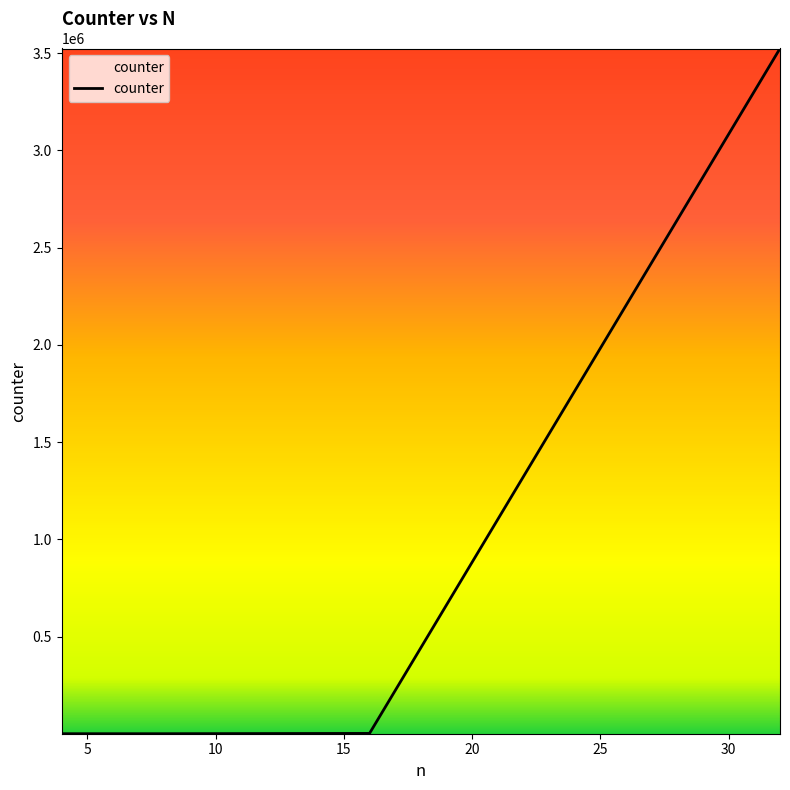

What is the difference between the maximum and minimum values?

3524573